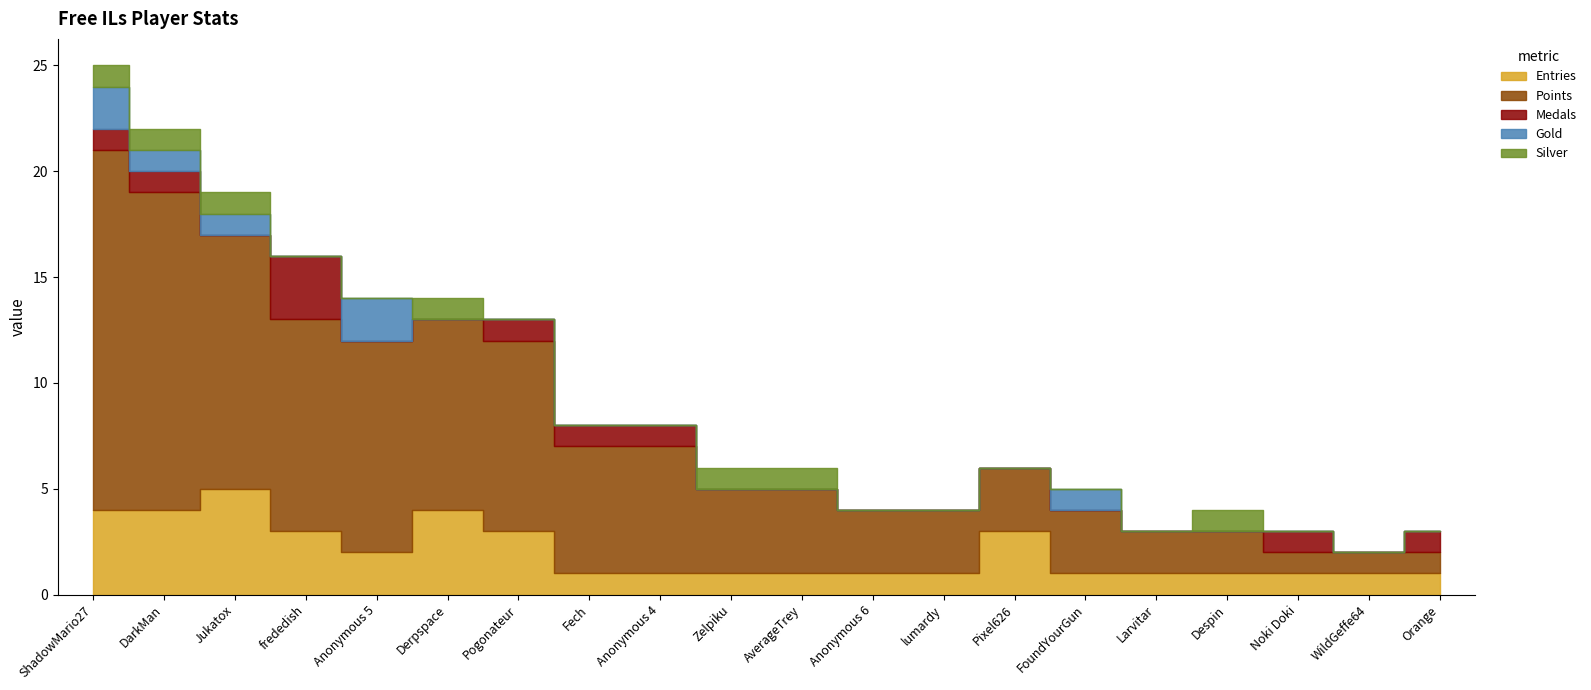

Between DarkMan and FoundYourGun, which series saw the biggest shift?

Points